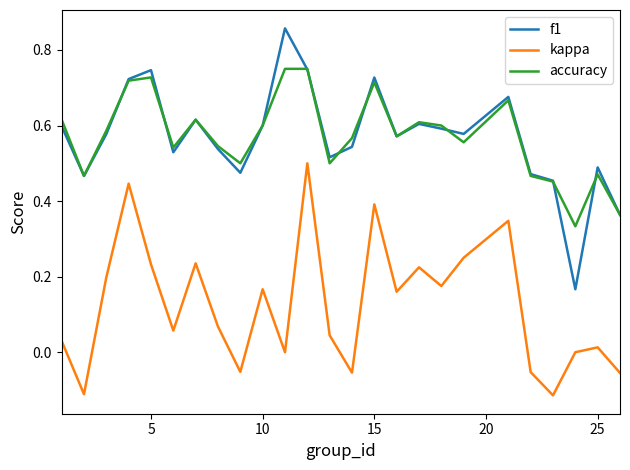

How many interior local valleys does the accuracy series have?

7